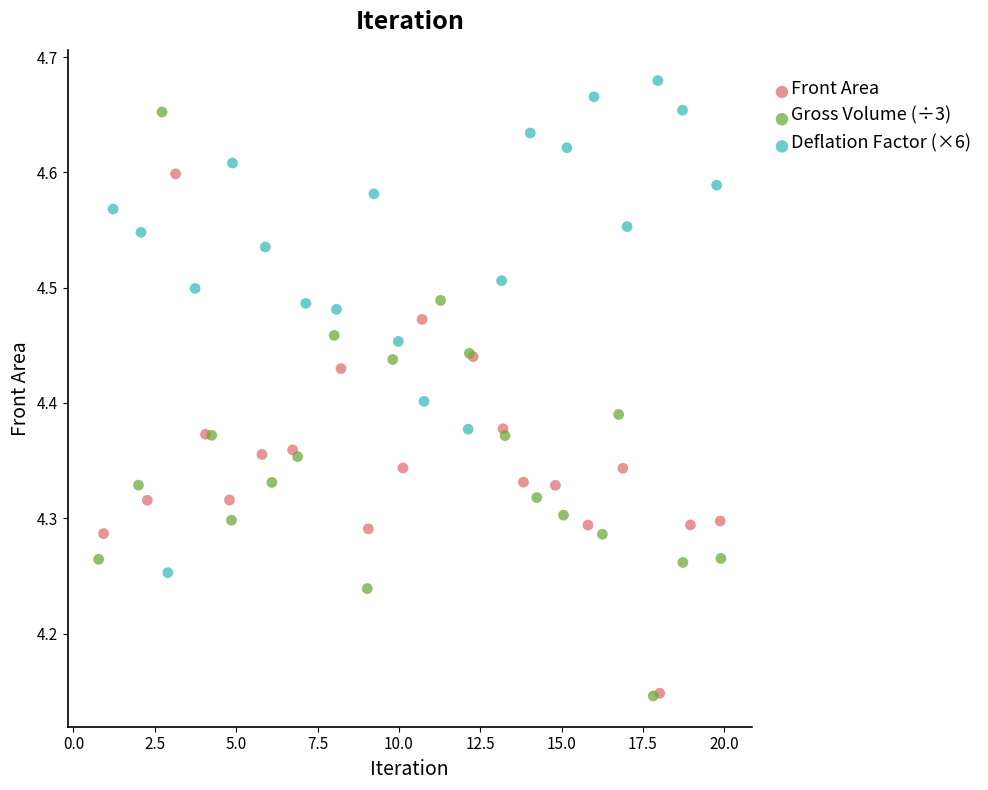

Which series reaches the maximum Y coordinate?

Deflation Factor (×6)